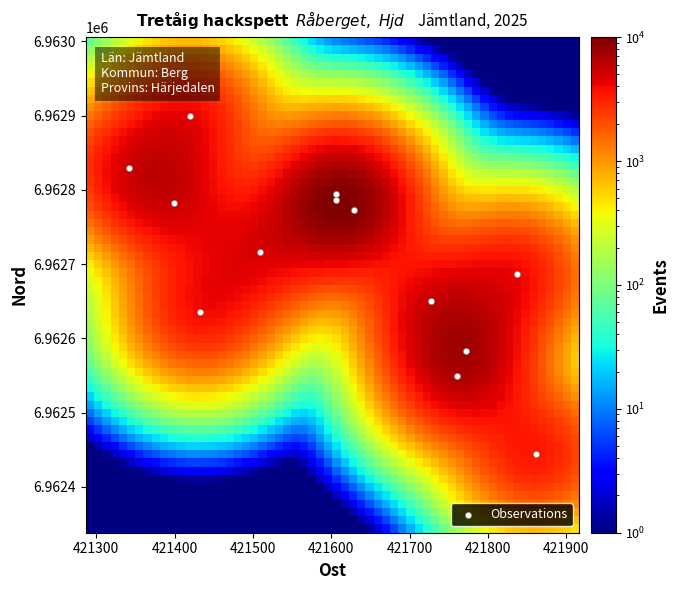

What Y value in the scatter plot is closest to 6962672?

6962687